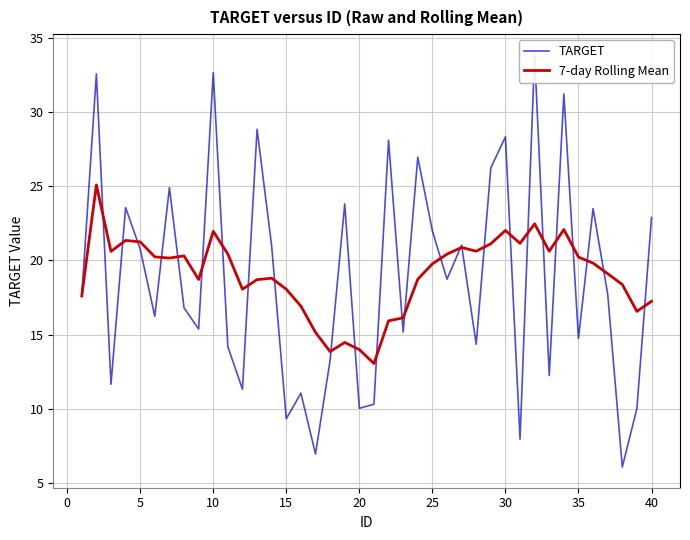

Count the number of data series in this chart.

2